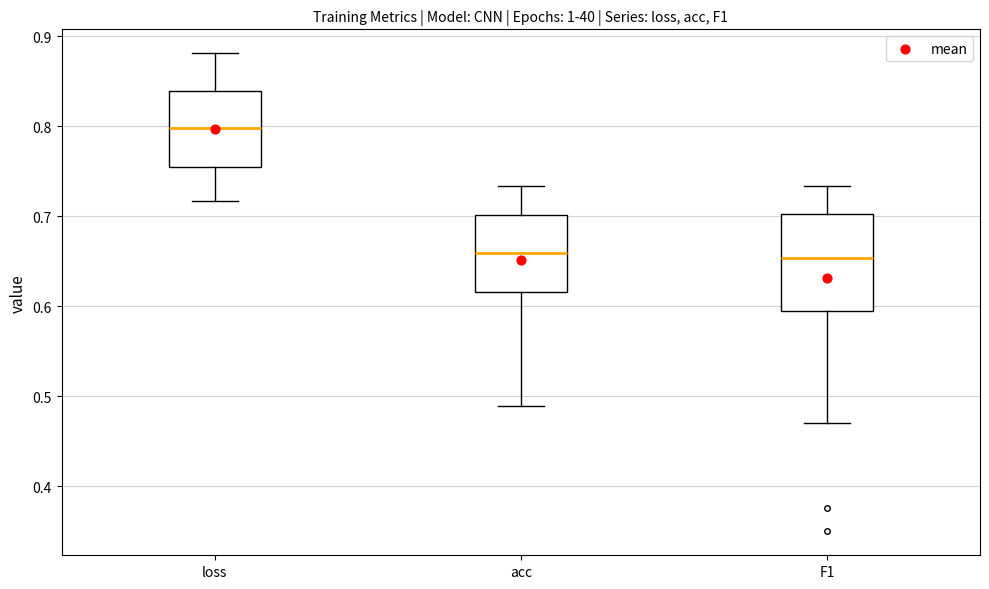

Where is the lower edge of the box for F1 on the y-axis? The values are not printed on the chart, so give them approximately, as read against the axis.

0.60